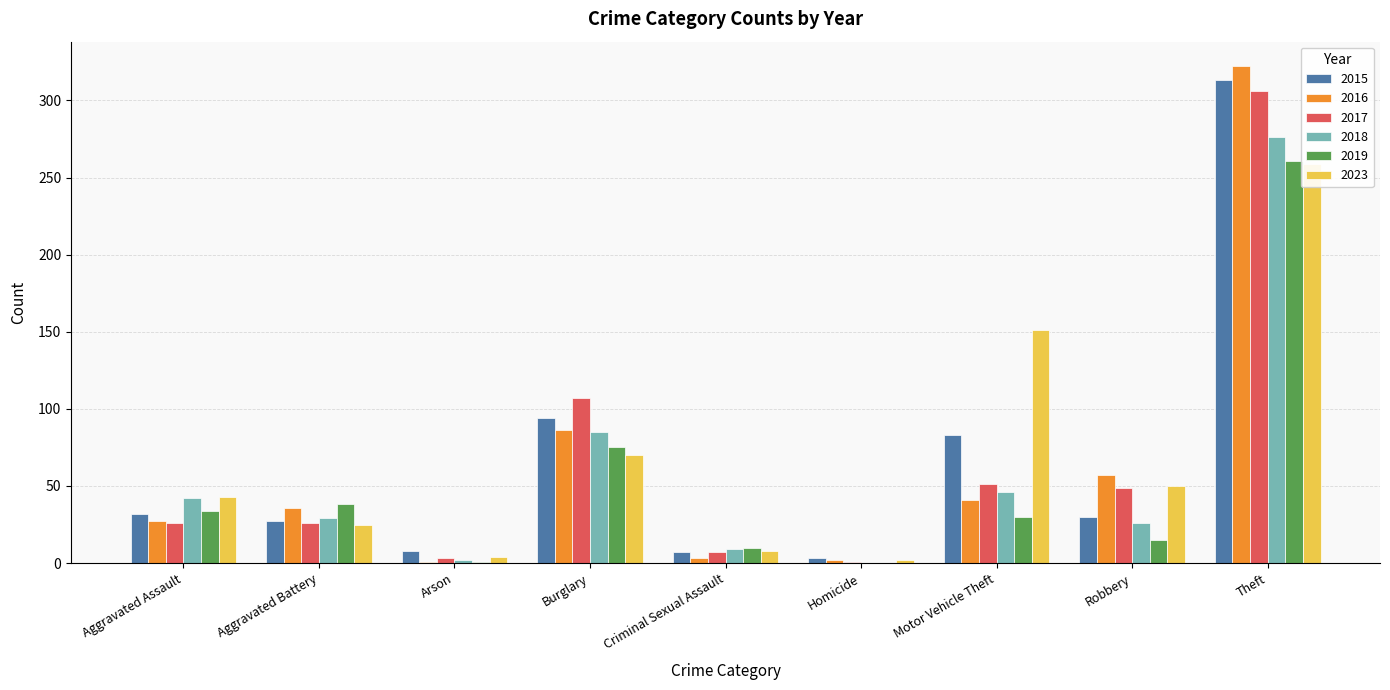

What is the label of the 1st bar from the right?

Theft